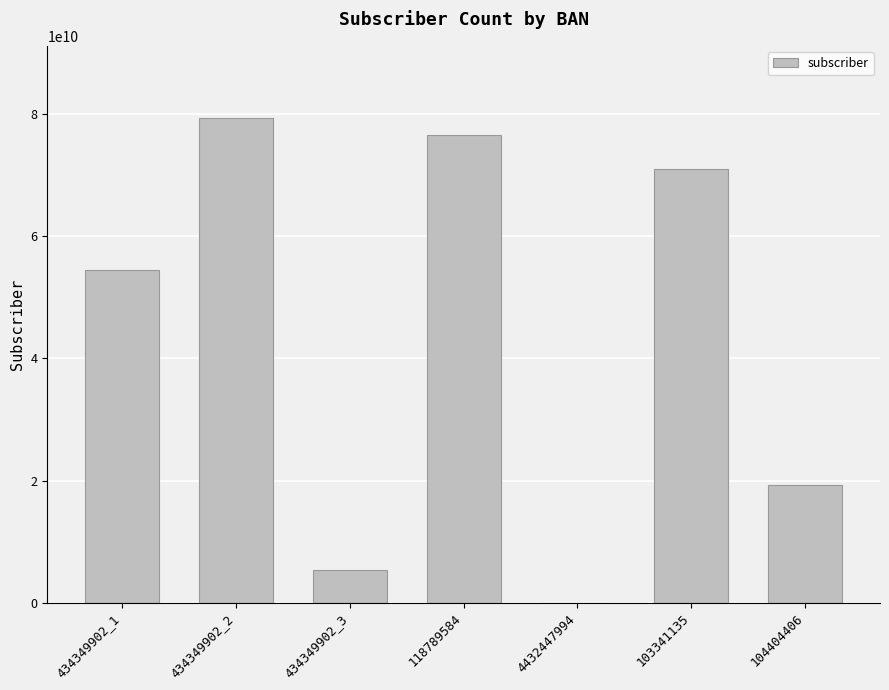

How many positive values are there?

6